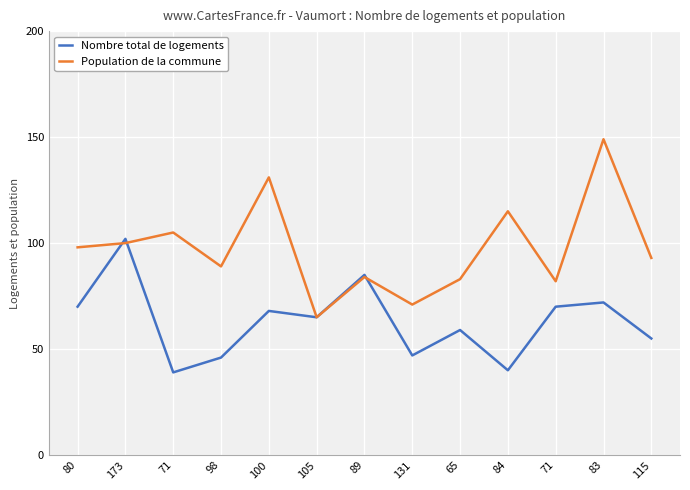

After their last crossing, which series has the higher values: Nombre total de logements or Population de la commune?

Population de la commune